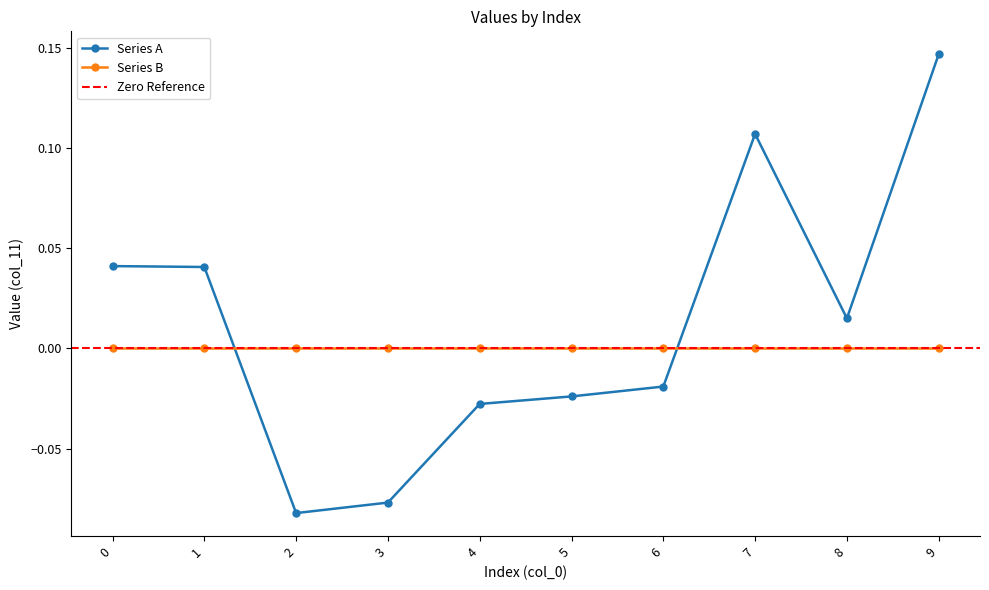

Reading left to right, list all the values displayed in this chart.

0=0.0	1=0.0	2=-0.1	3=-0.1	4=-0.0	5=-0.0	6=-0.0	7=0.1	8=0.0	9=0.1